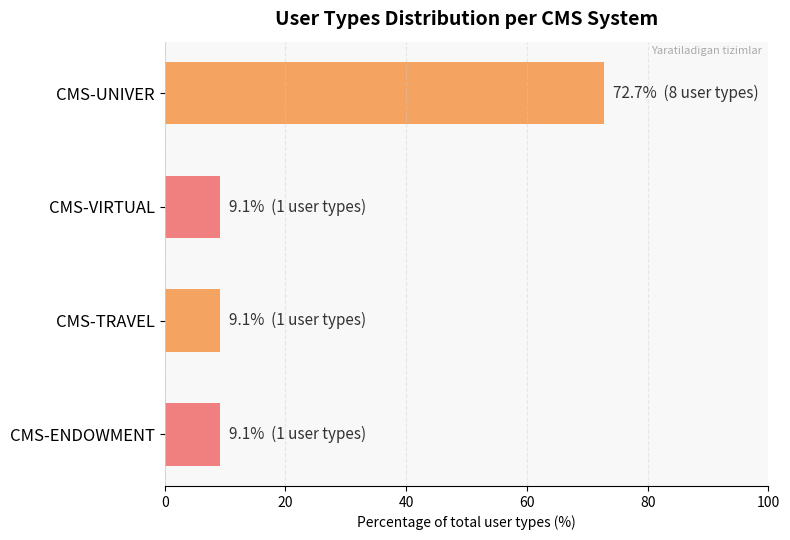

What is the change in value from CMS-UNIVER to CMS-VIRTUAL?

-63.6